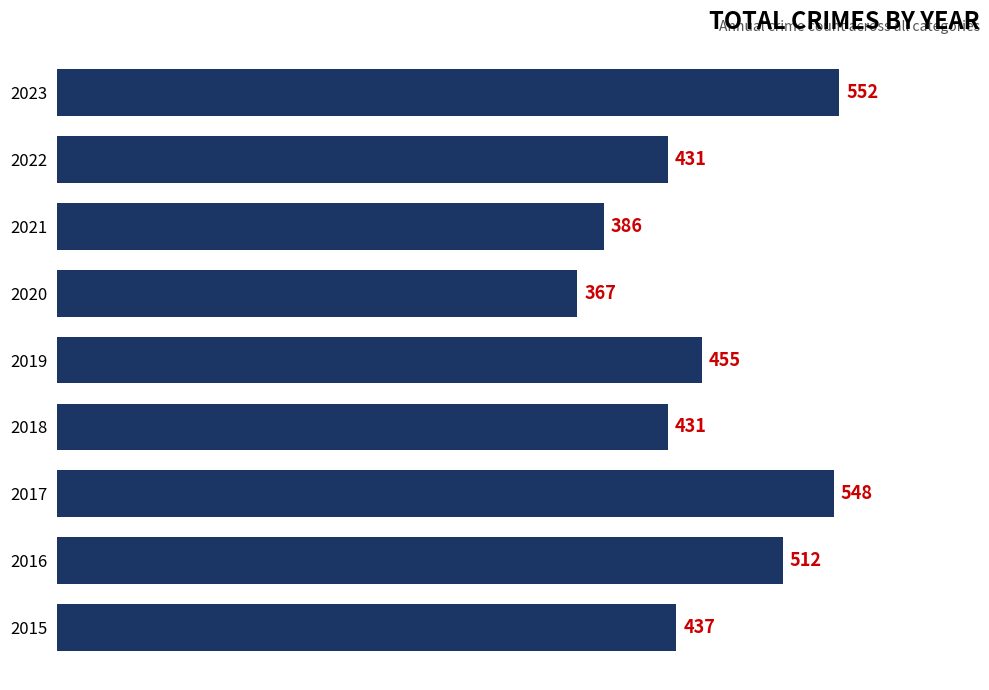

The chart shows a value of 210 at 2022. True or false?

False